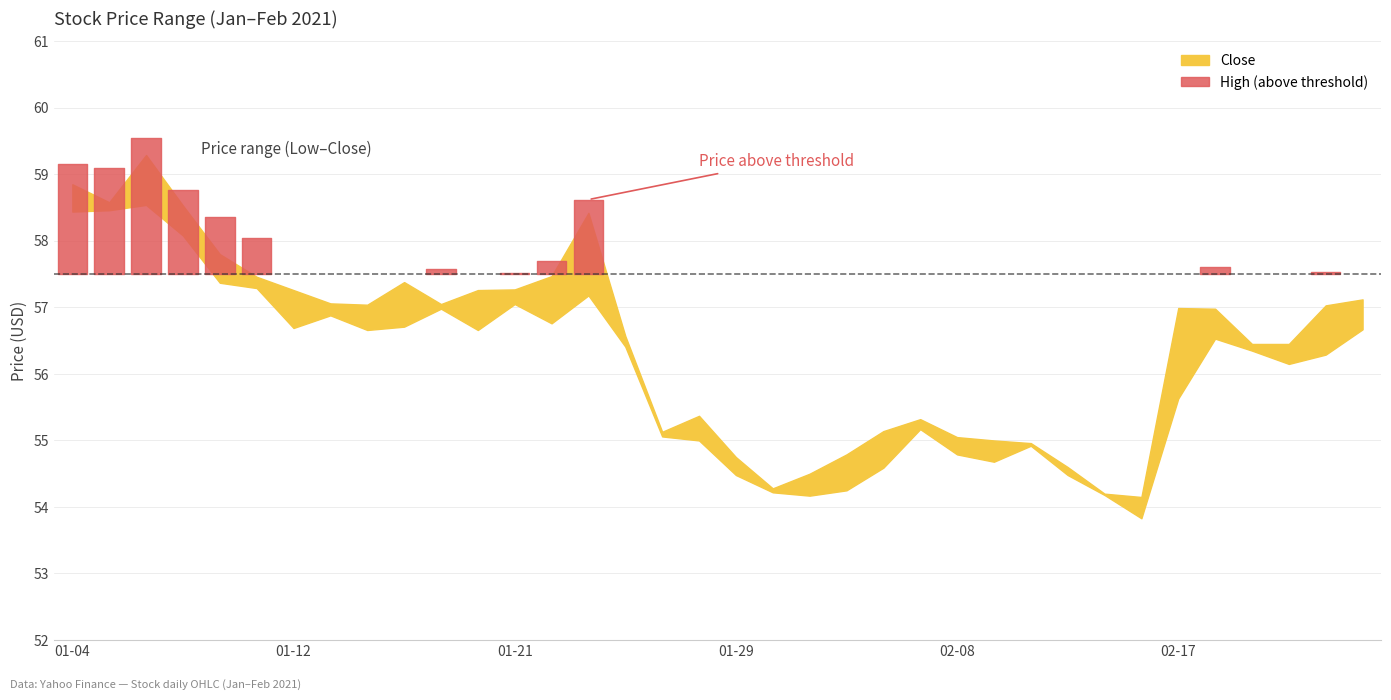

What is the average value of the Close series?

56.4